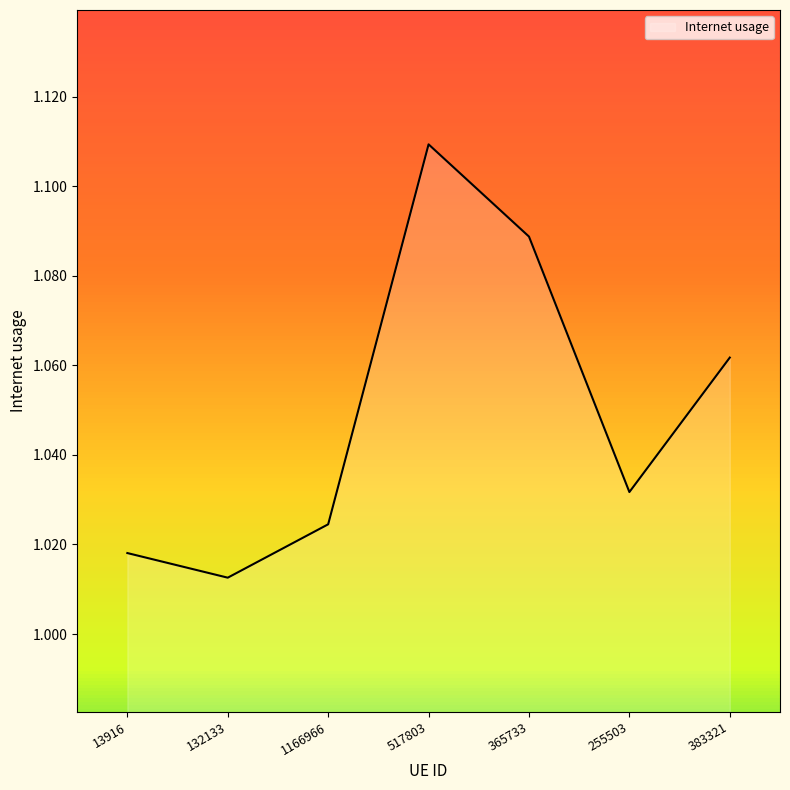

Count the values in the range 1 to 2.

7